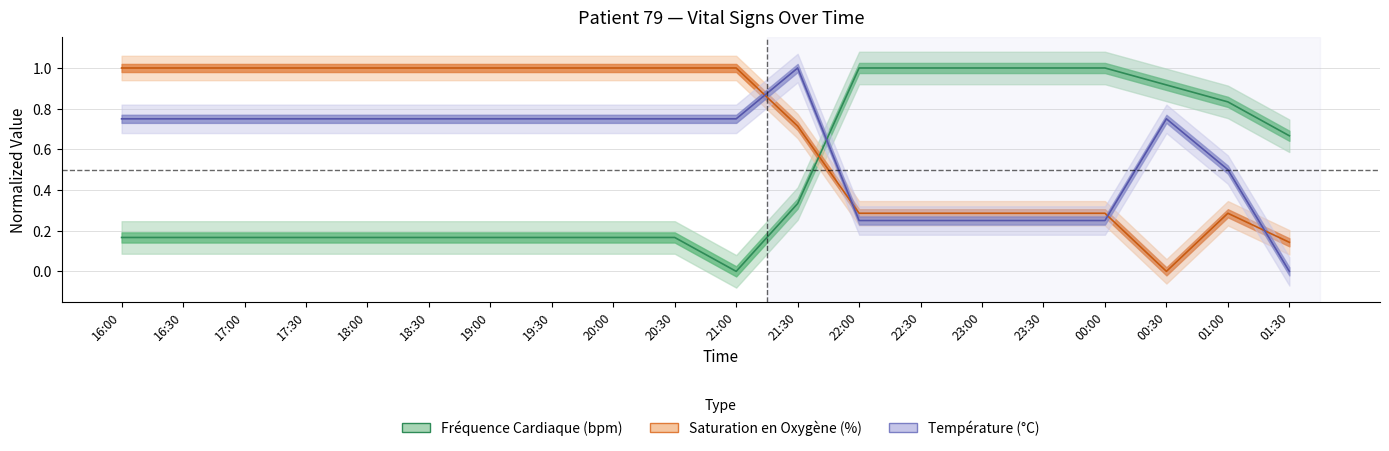

What is the spread (max minus min) of values at 20:30?

0.8